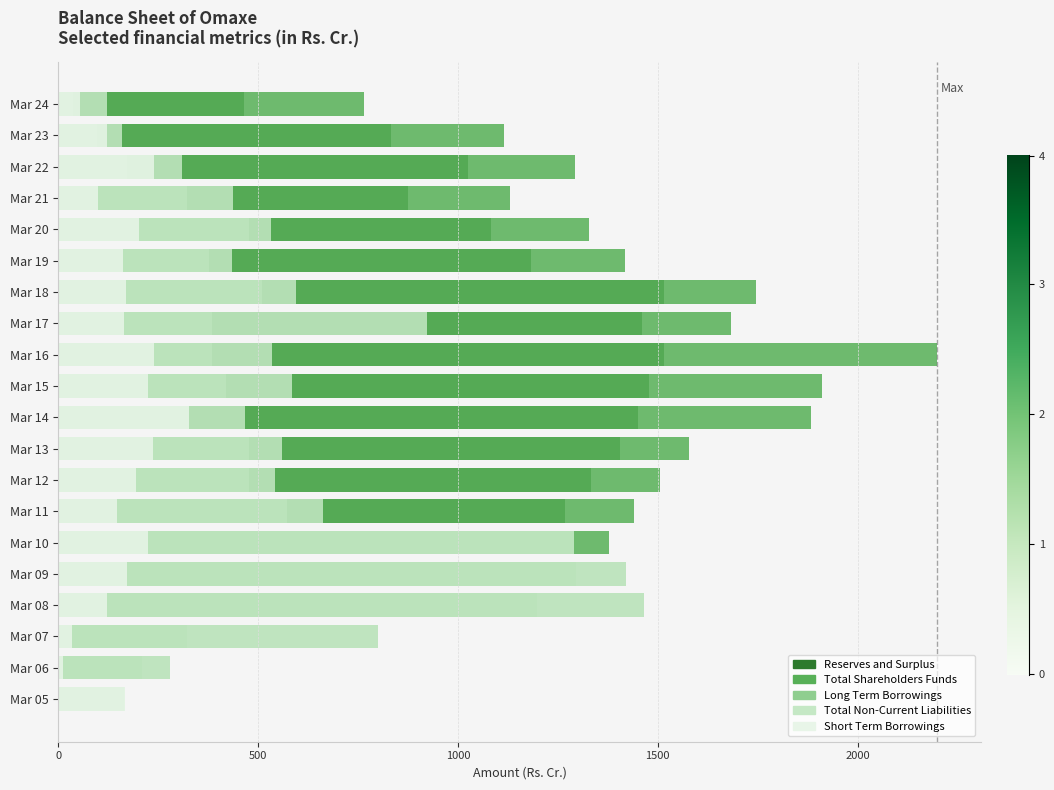

Reading left to right, what are all the values shown in this chart?

Reserves and Surplus: 48.6	132.1	166.3	1022.9	1121.8	1205.5	1266.7	1331.9	1405.2	1450.0	1478.7	1516.1	1459.6	1516.6	1181.7	1083.2	873.7	1025.0	831.5	465.3
Total Shareholders Funds: 59.6	209.6	321.3	1196.5	1295.3	1379.1	1440.2	1505.5	1578.8	1883.0	1911.6	2199.0	1682.1	1745.6	1418.3	1328.6	1129.5	1293.2	1114.2	764.7
Long Term Borrowings: 164.9	278.7	800.0	1466.5	1421.4	1291.2	573.2	475.9	476.1	326.0	420.1	383.1	385.2	509.2	377.5	476.5	321.5	171.0	96.5	36.1
Total Non-Current Liabilities: 165.4	279.1	800.1	1466.5	1421.4	1291.2	661.2	542.7	559.2	467.1	583.7	533.9	921.7	594.1	433.1	530.9	437.2	309.3	159.7	122.2
Short Term Borrowings: 165.3	10.7	34.5	120.7	171.1	223.8	146.6	193.4	236.2	327.0	224.8	239.5	165.0	169.8	161.5	201.2	99.6	239.5	120.3	54.8